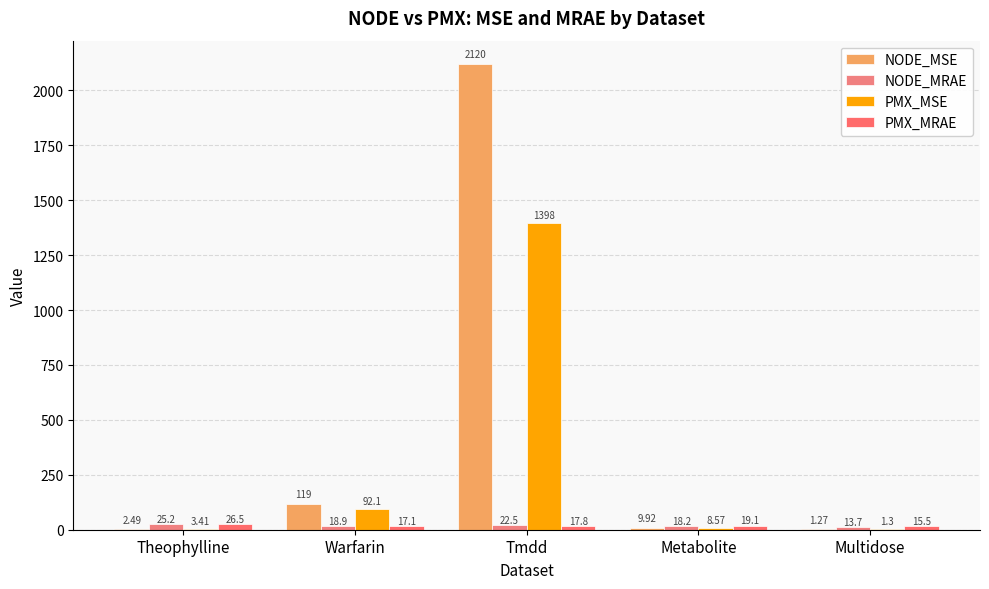

Are the bars grouped side by side (vs. stacked)?

Yes